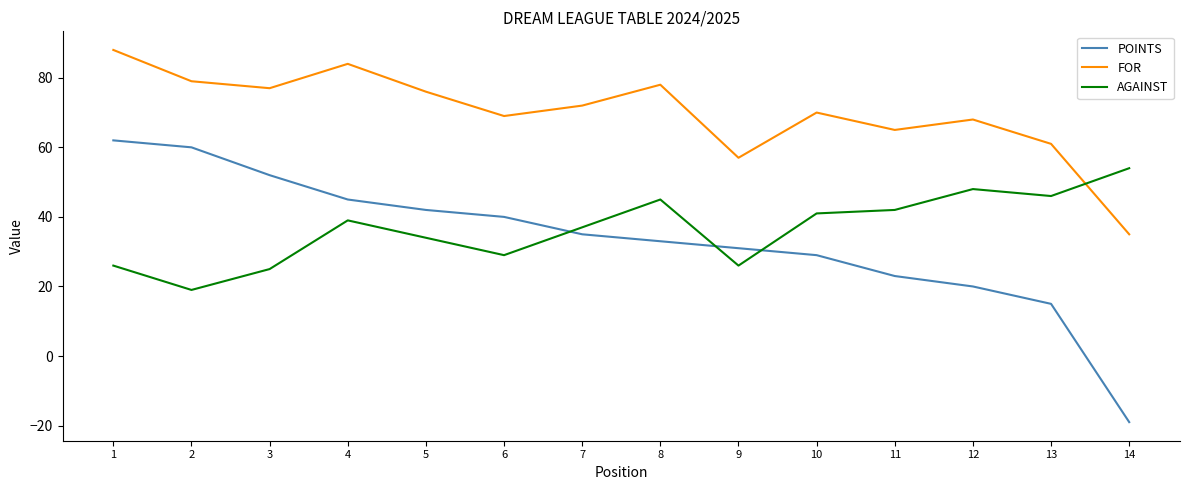

Where do POINTS and AGAINST first cross each other?

6 and 7